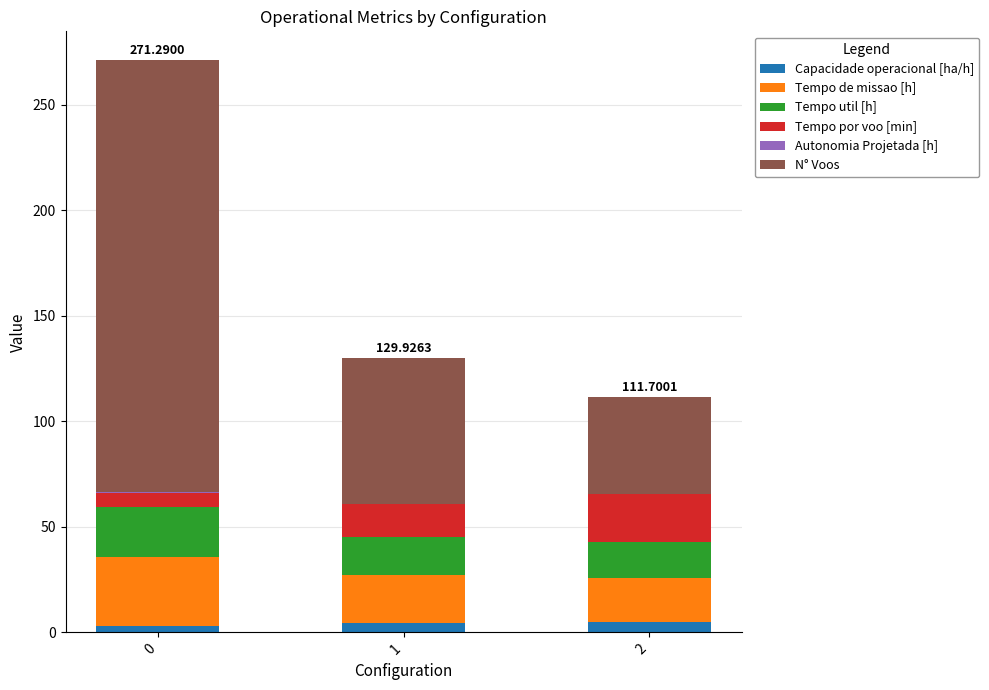

Between 0 and 2, which series saw the biggest shift?

N° Voos